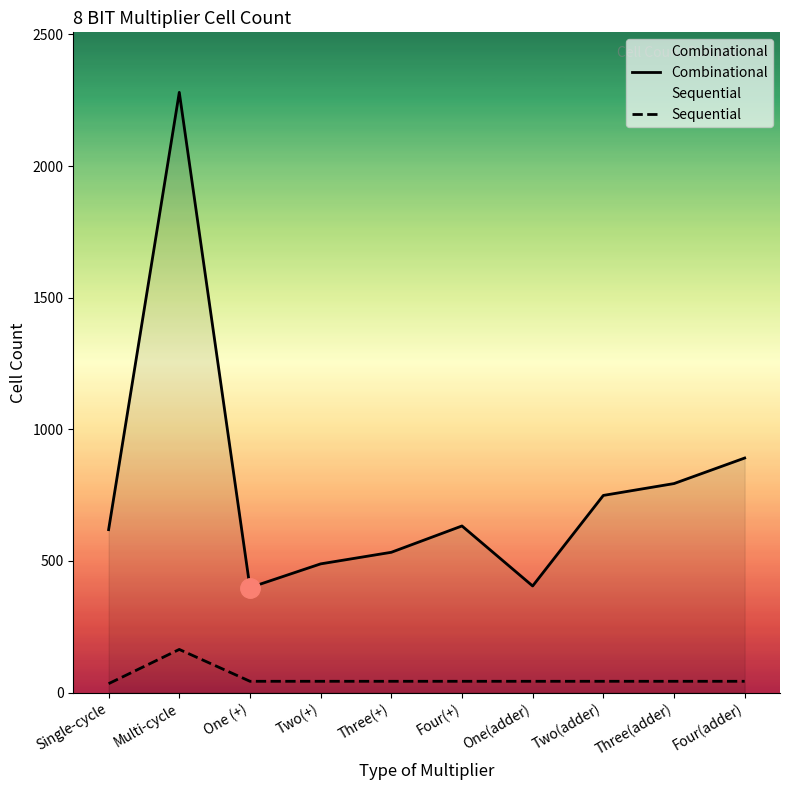

Reading right to left, transcribe all the data shown in this chart.

Combinational: 891	794	749	405	633	533	489	399	2280	619
Sequential: 43	43	43	43	43	43	43	43	164	34